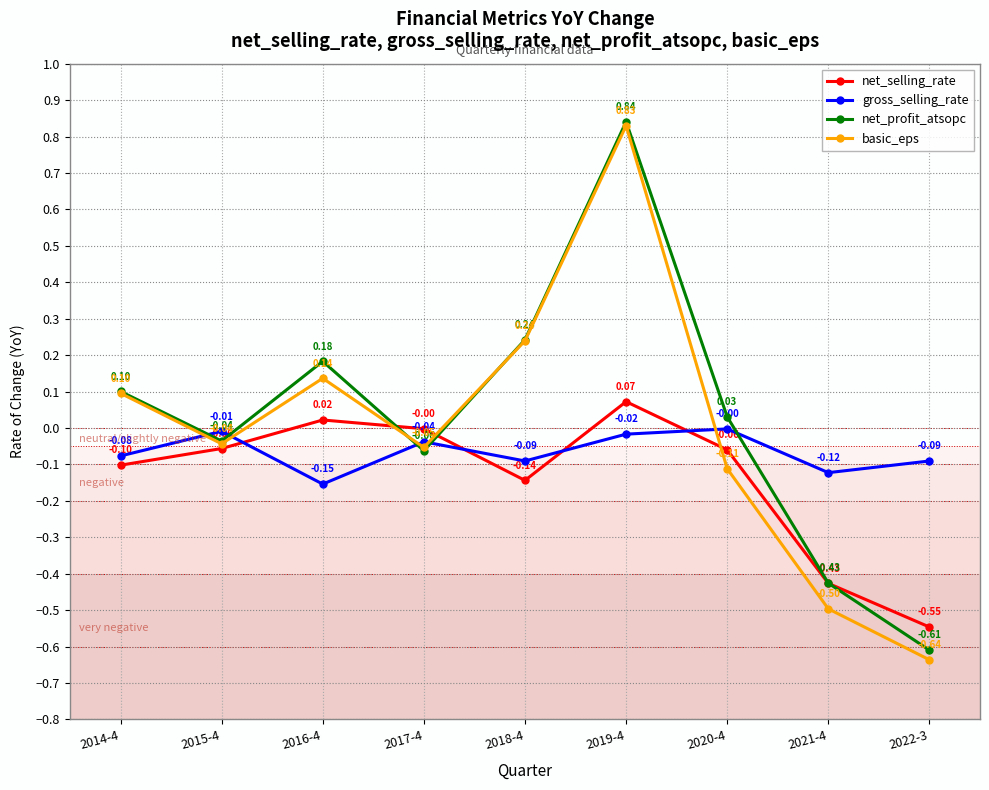

Is it true that net_selling_rate equals -0.0 at 2014-4?

False